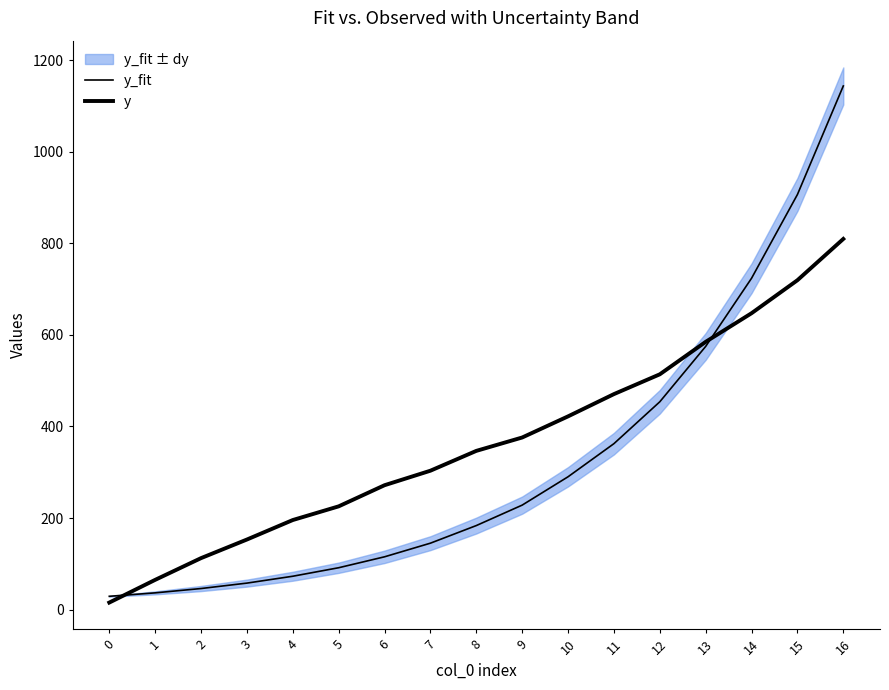

What is the difference between the y_fit values at 11 and 14?

361.1